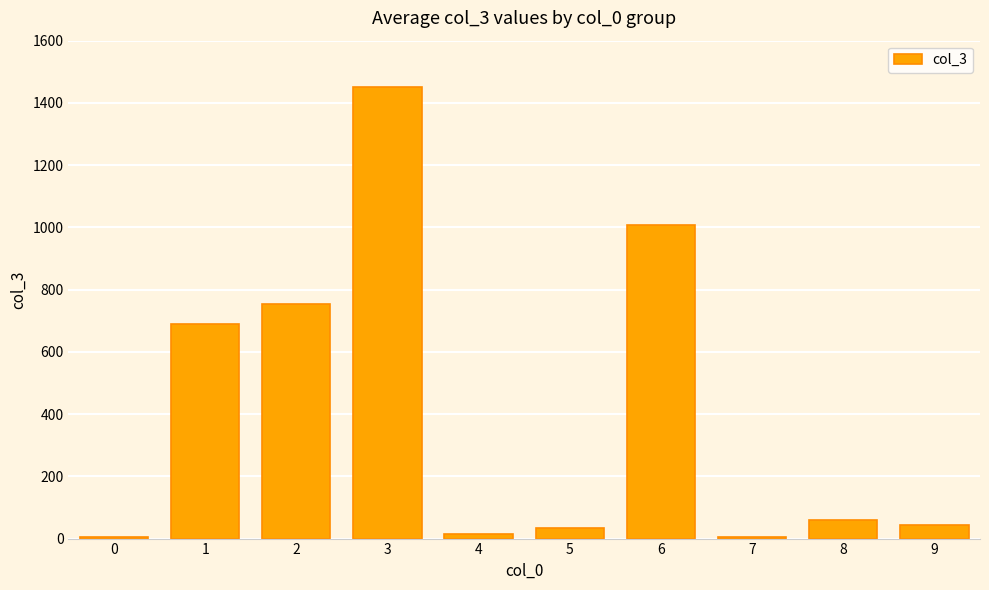

What is the change in value from 4 to 9?

+30